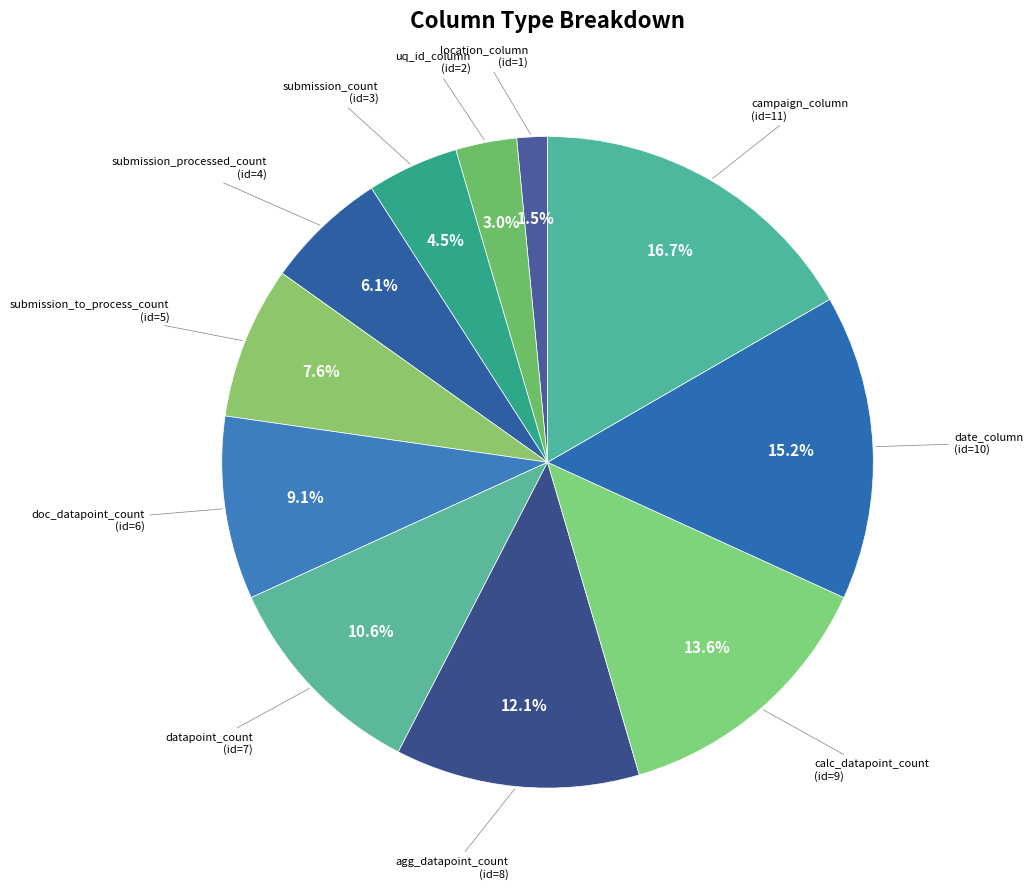

Is there a majority slice in this chart?

No